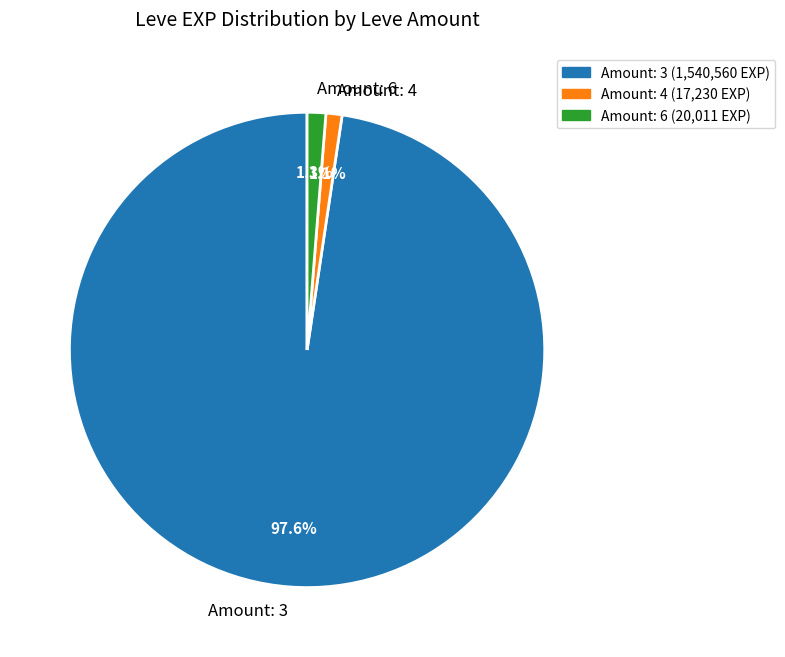

Combined, what portion of the pie is Amount: 3 and Amount: 4?

98.7%